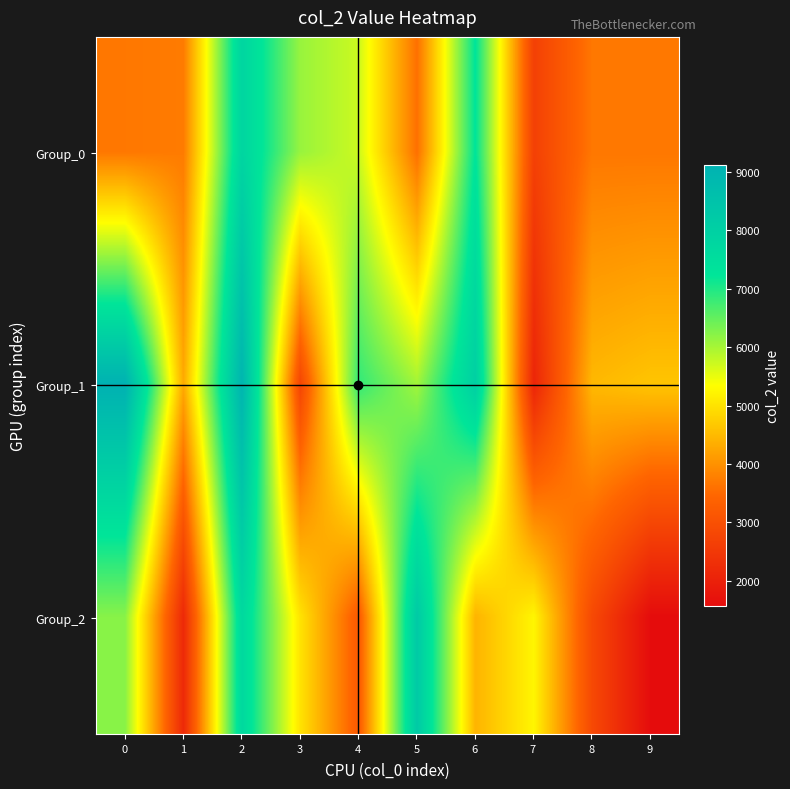

Reading left to right, list all the values displayed in this chart.

Group_0: 0=3678	1=3729	2=7831	3=6110	4=5725	5=3581	6=7265	7=2671	8=3679	9=3679
Group_1: 0=9125	1=4296	2=8992	3=2771	4=6866	5=6041	6=8028	7=2095	8=4482	9=4632
Group_2: 0=6226	1=2183	2=7699	3=5013	4=3203	5=8224	6=4422	7=5237	8=2854	9=1568